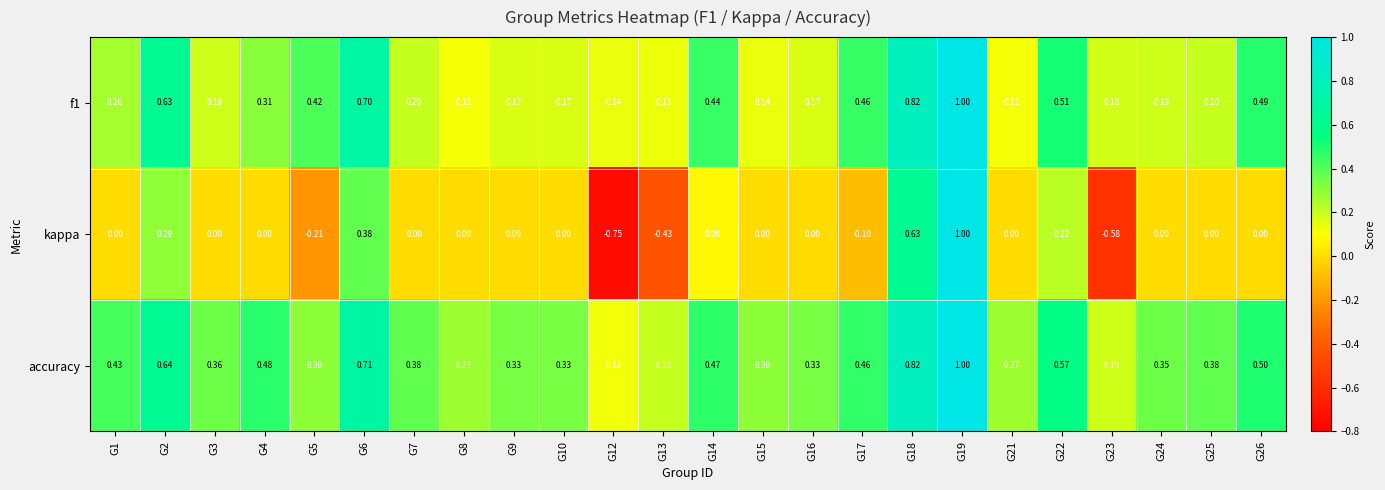

Rank the series at G6 from lowest to highest value.

kappa, f1, accuracy